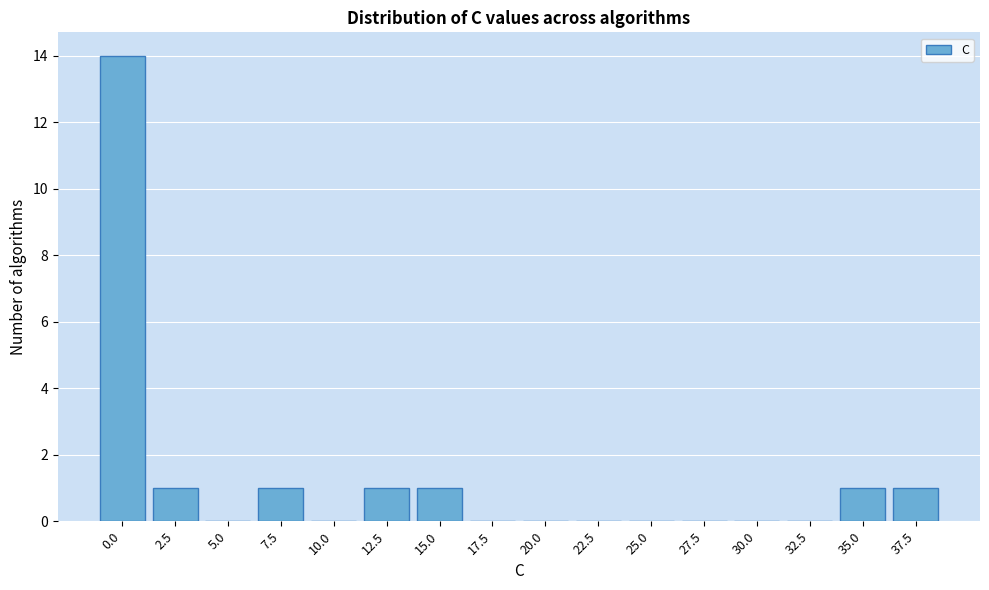

Reading right to left, what are all the values shown in this chart?

37.5=1	35.0=1	32.5=0	30.0=0	27.5=0	25.0=0	22.5=0	20.0=0	17.5=0	15.0=1	12.5=1	10.0=0	7.5=1	5.0=0	2.5=1	0.0=14